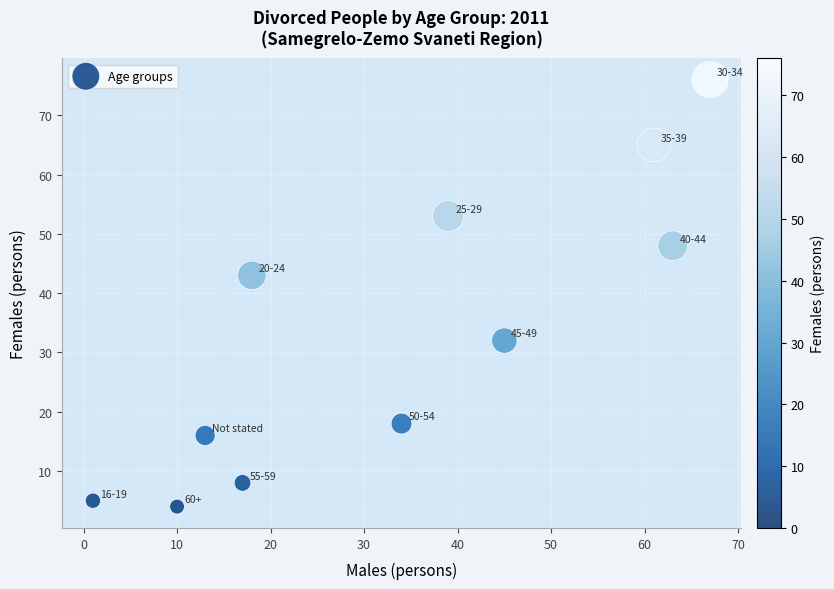

What Y value in the scatter plot is closest to 40?

43